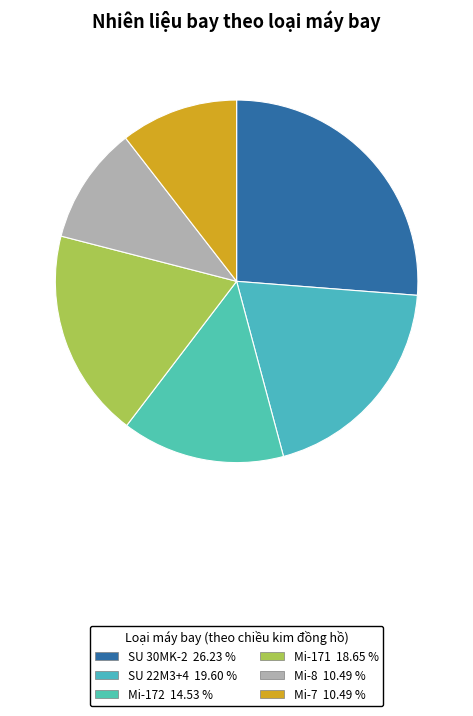

Count the number of slices in the pie.

6